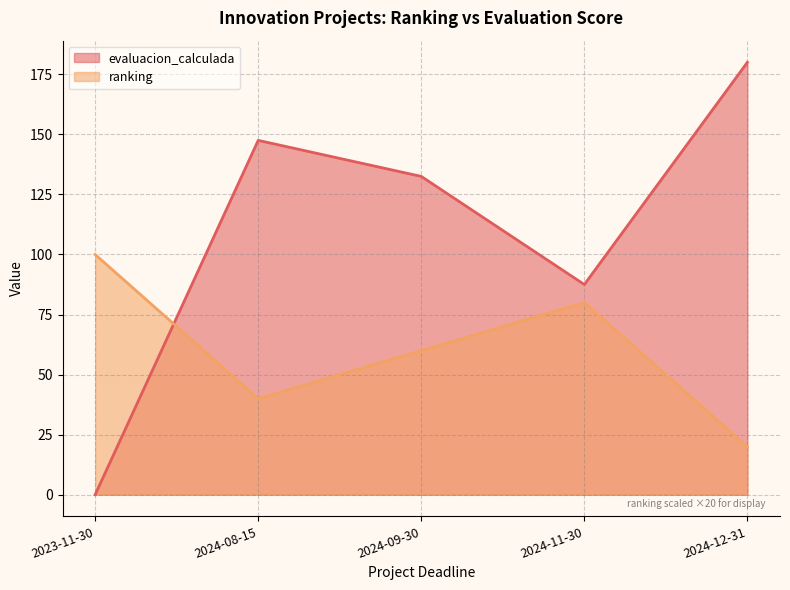

Does the chart have visible grid lines?

Yes